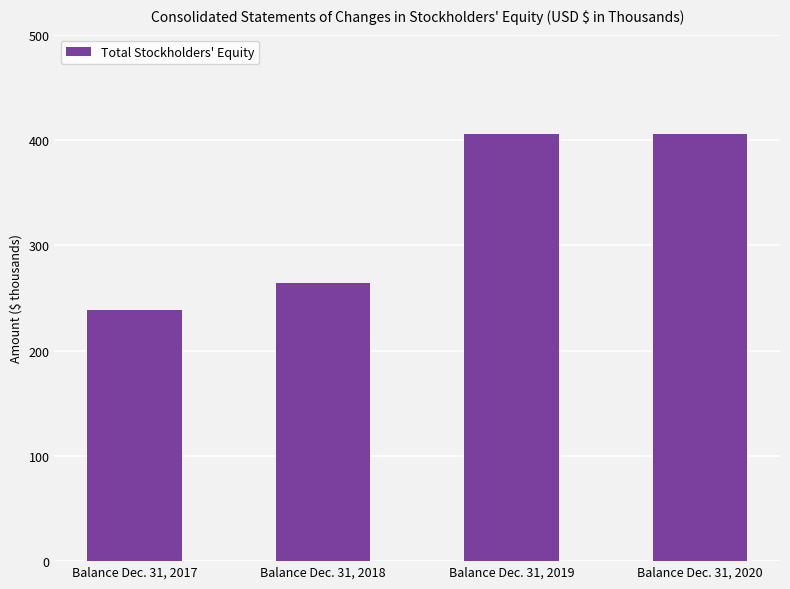

Reading left to right, list all the values displayed in this chart.

238189	263986	405880	405880